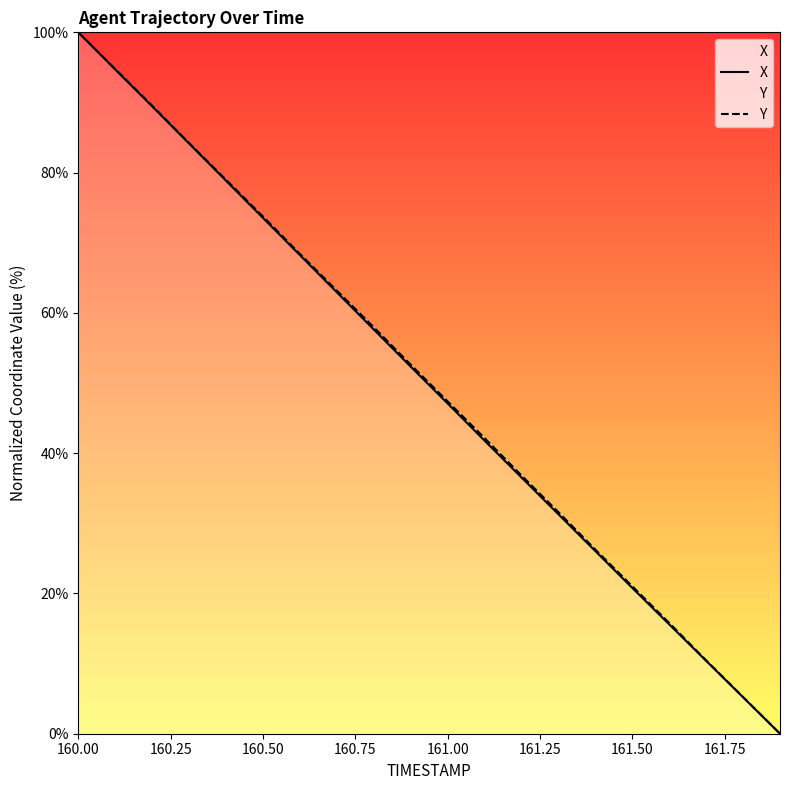

What is the highest value of the X series?

100.0